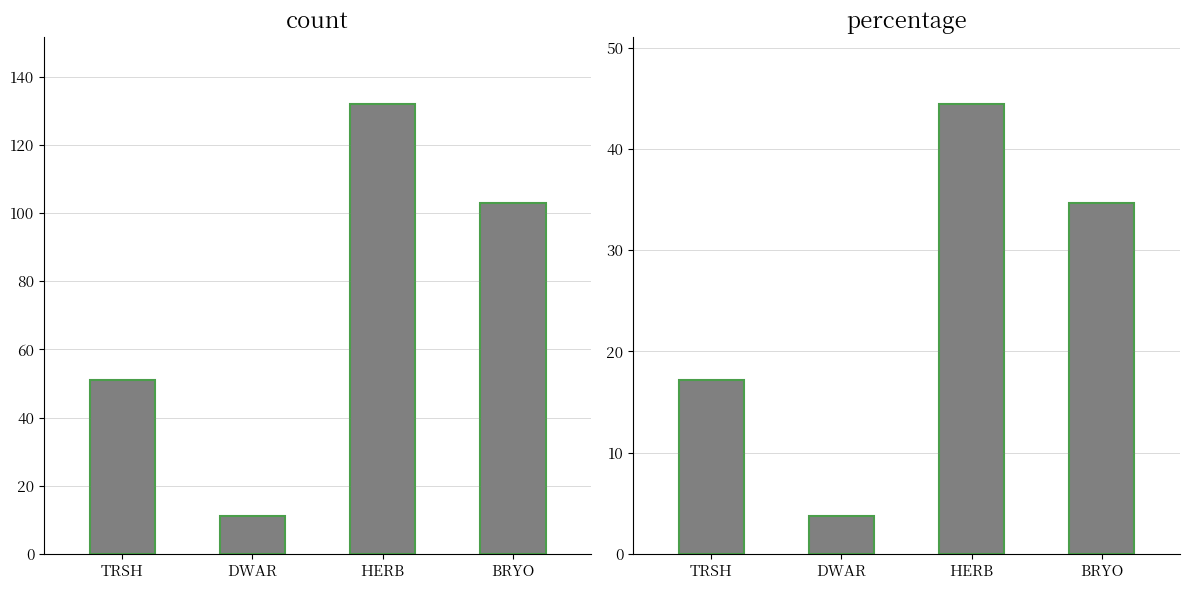

What is the value of the percentage bar at the 3rd from the left?

44.4